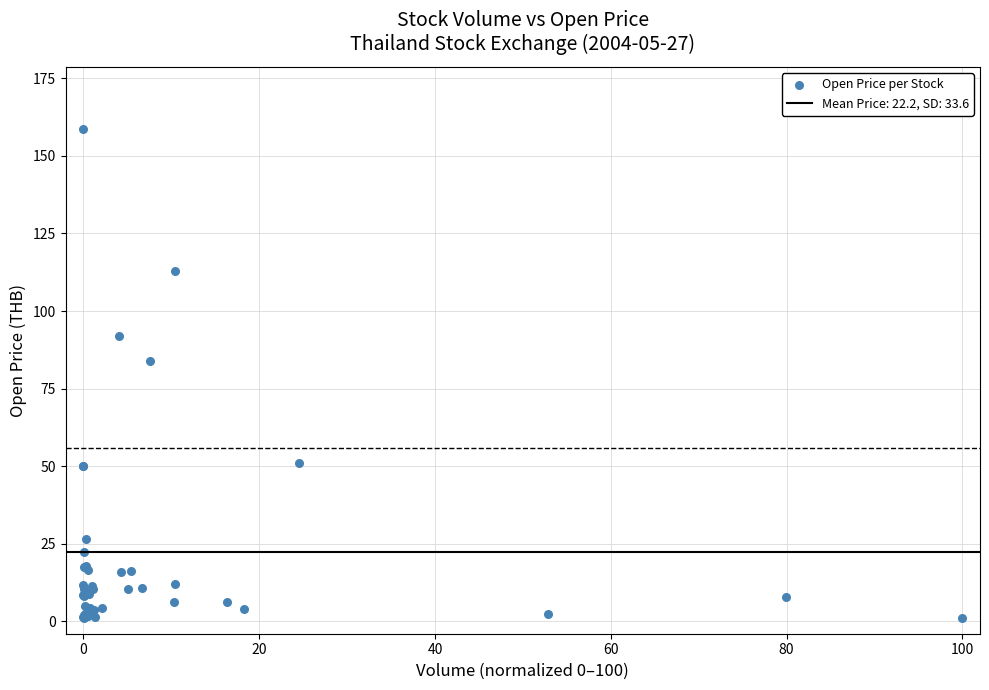

What Y value in the scatter plot is closest to 79?

84.0